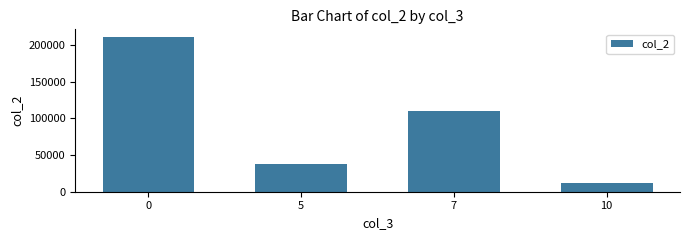

How many bars are there in total?

4